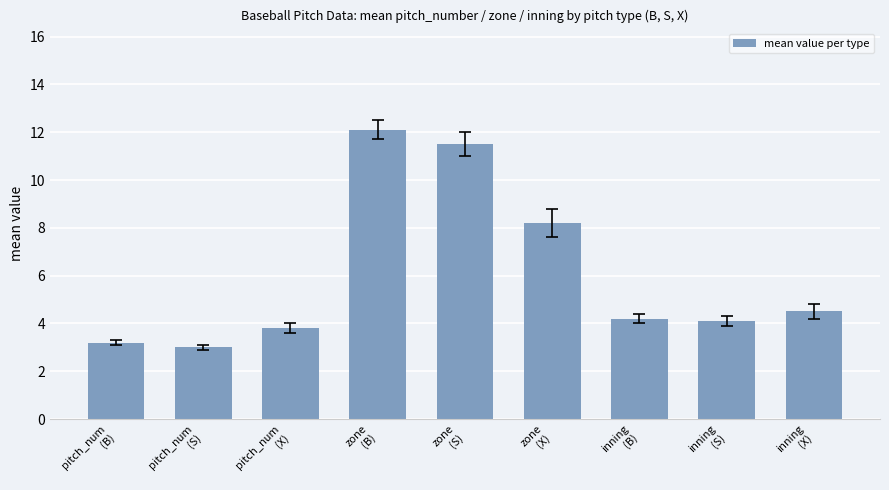

Reading left to right, transcribe all the data shown in this chart.

pitch_num
(B)=3.2	pitch_num
(S)=3.0	pitch_num
(X)=3.8	zone
(B)=12.1	zone
(S)=11.5	zone
(X)=8.2	inning
(B)=4.2	inning
(S)=4.1	inning
(X)=4.5